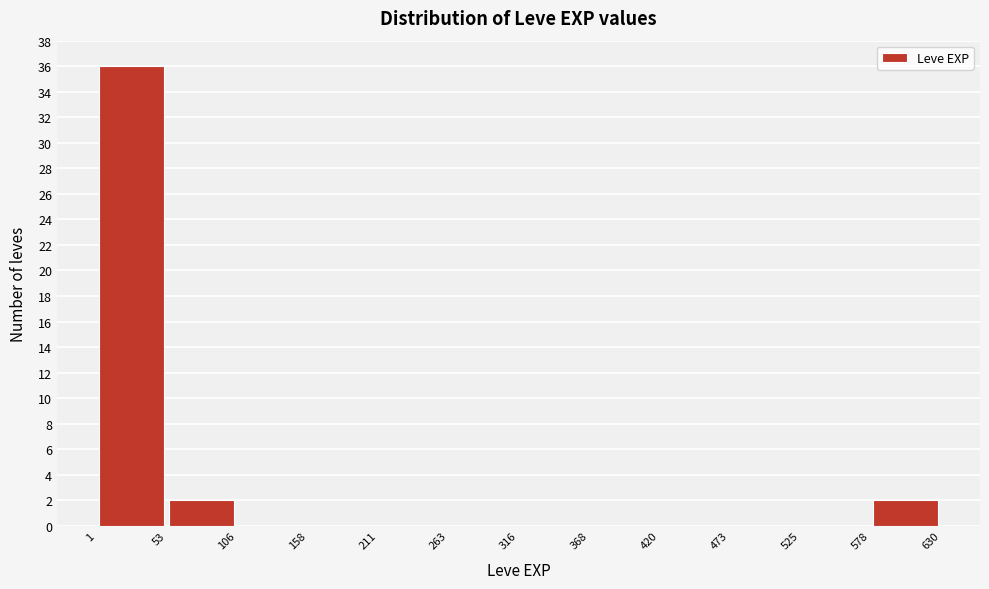

Over which range of the x-axis is the bar tallest?

1 to 53